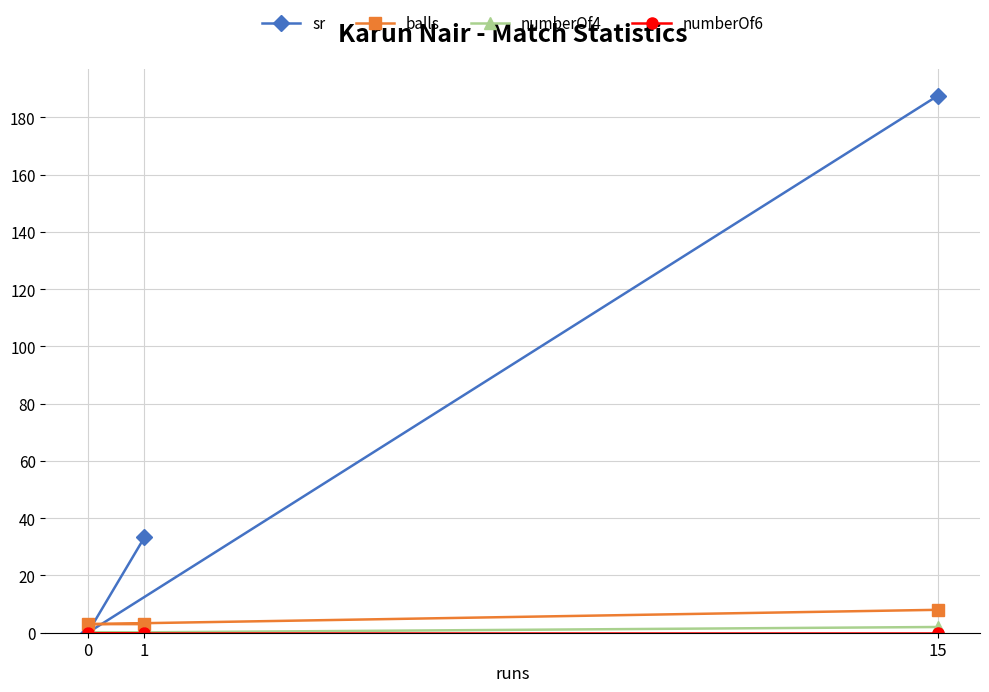

List the labels in order of numberOf6 value, largest first.

1, 0, 15